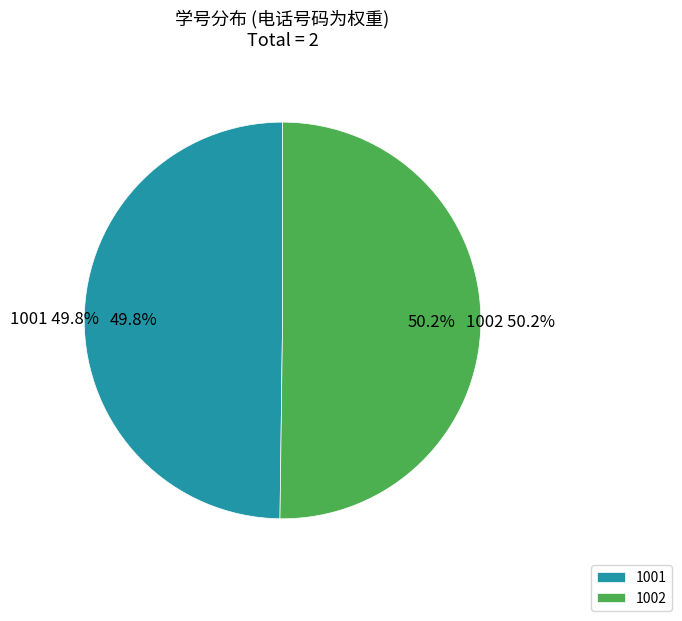

What is the largest slice in the pie chart?

1002